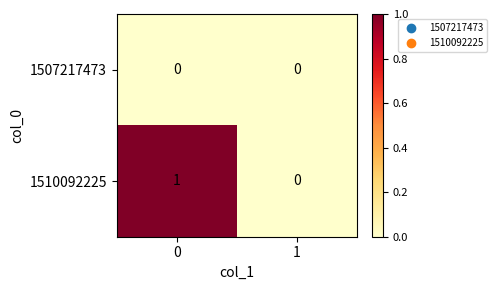

How many categories are shown in the chart?

2